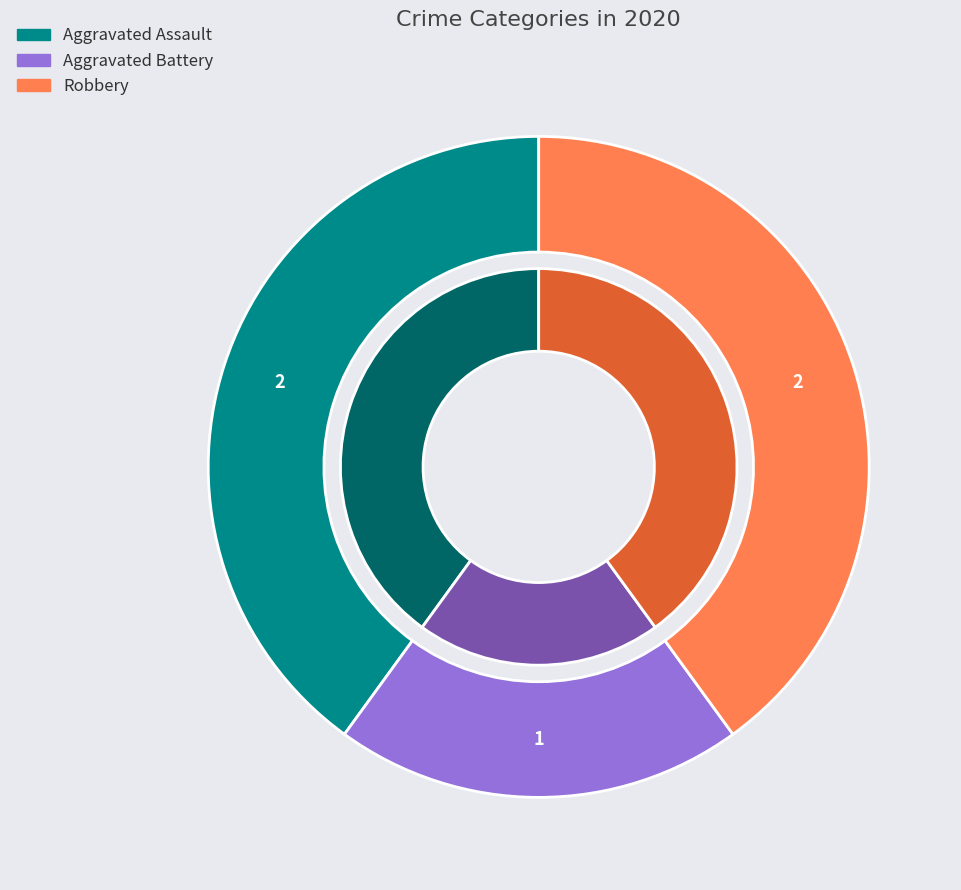

Rank the categories by value from lowest to highest.

Aggravated Battery, Aggravated Assault, Robbery